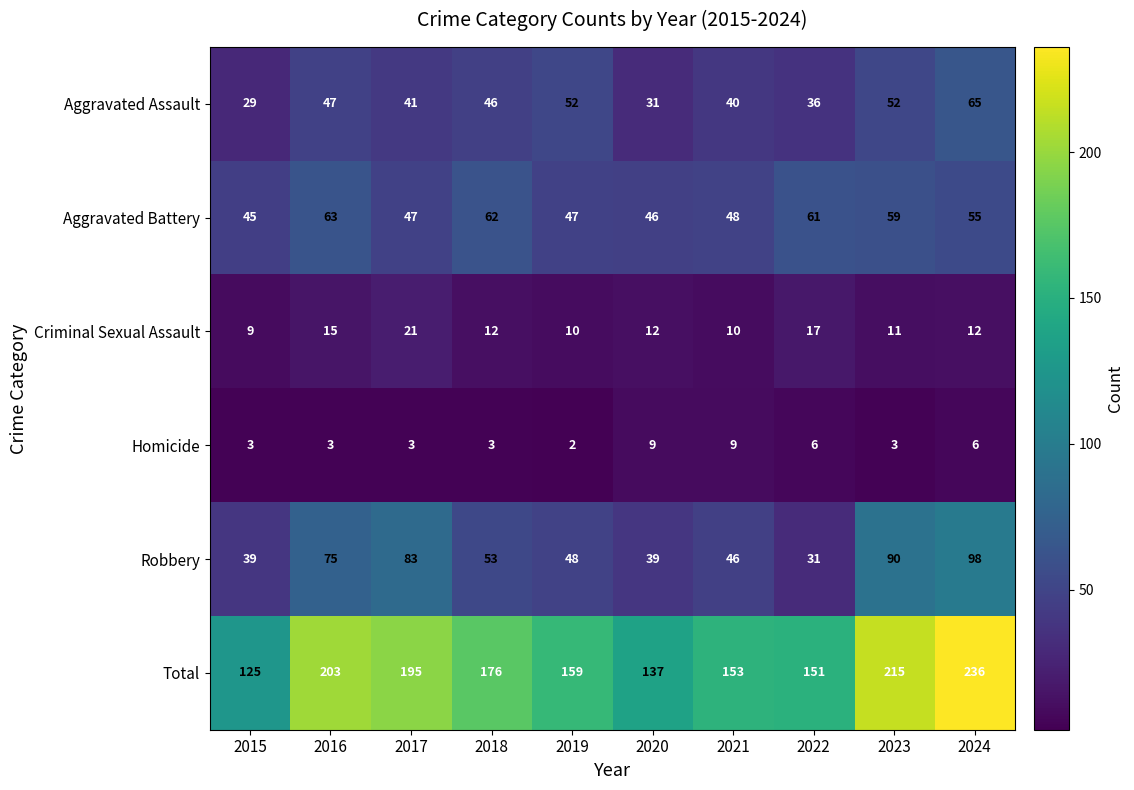

Which category has the highest value in the Aggravated Battery series?

2016